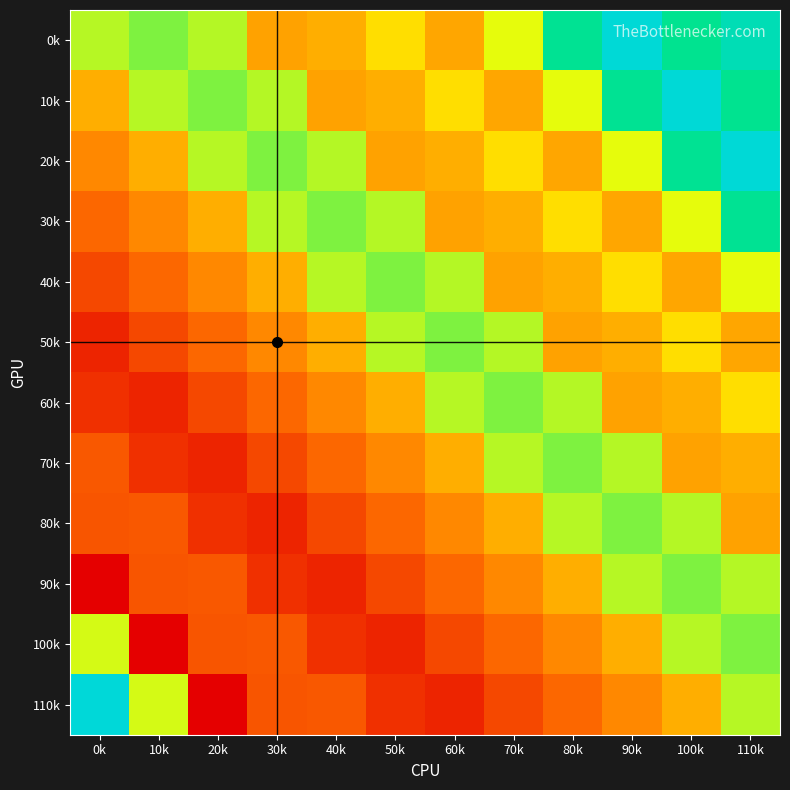

What is the total value across all series at 40k?

2353.8